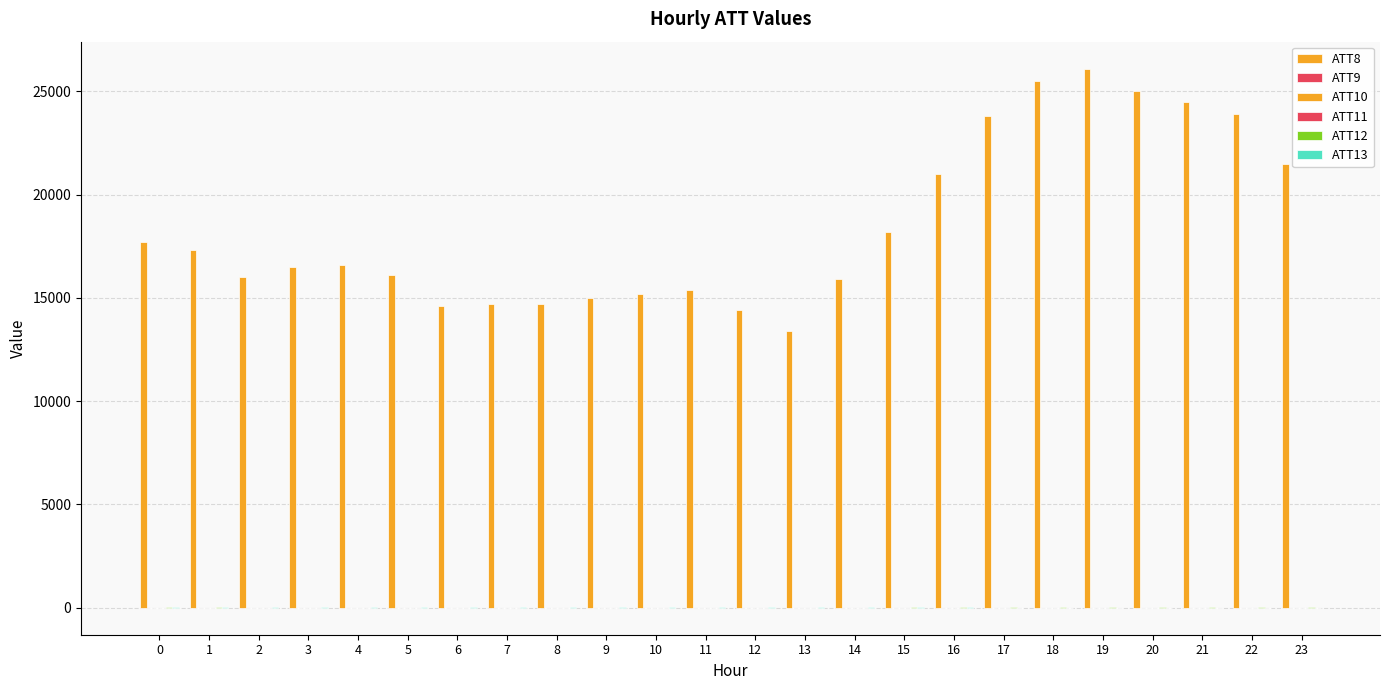

How many categories are shown in the chart?

24